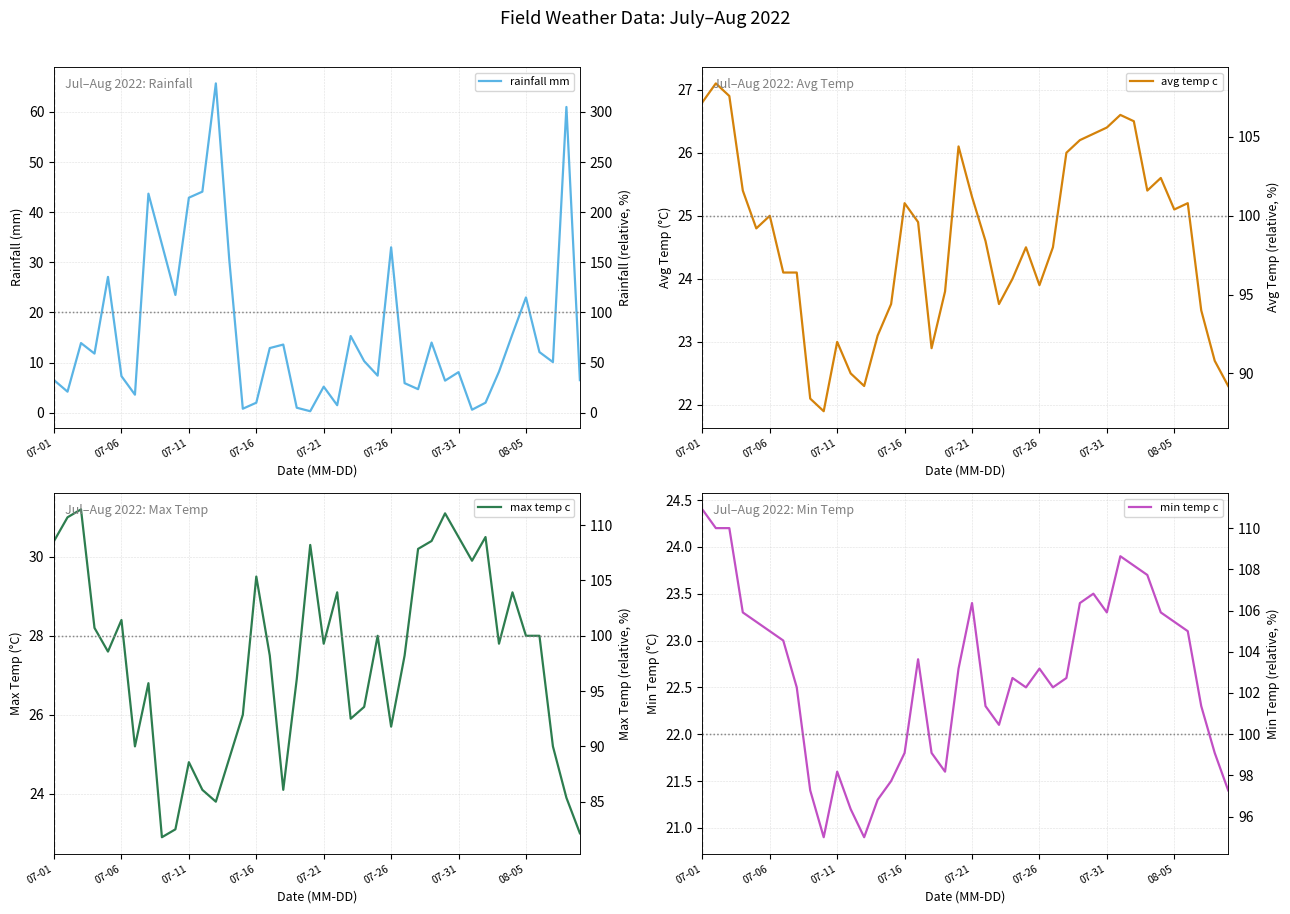

How many lines are shown in the chart?

4